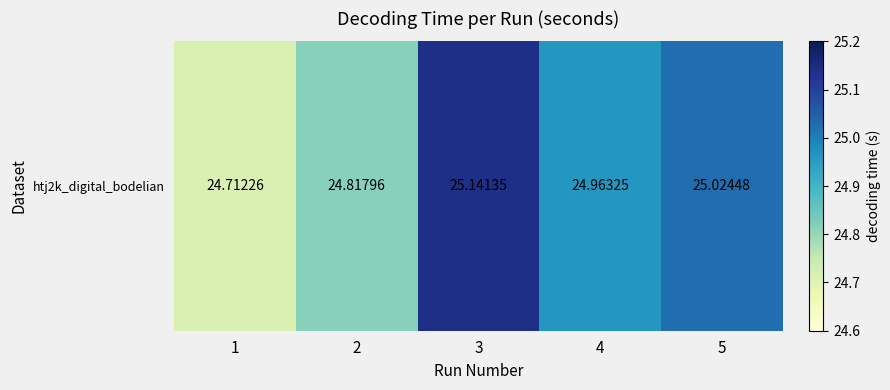

Rank the categories by value from lowest to highest.

1, 2, 4, 5, 3